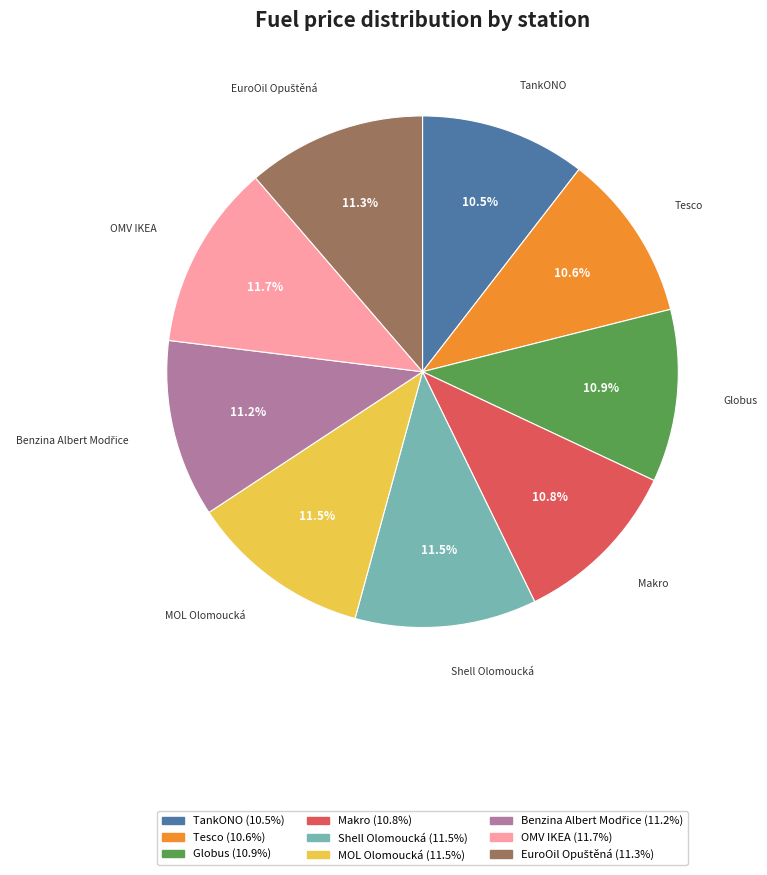

Count the number of slices in the pie.

9